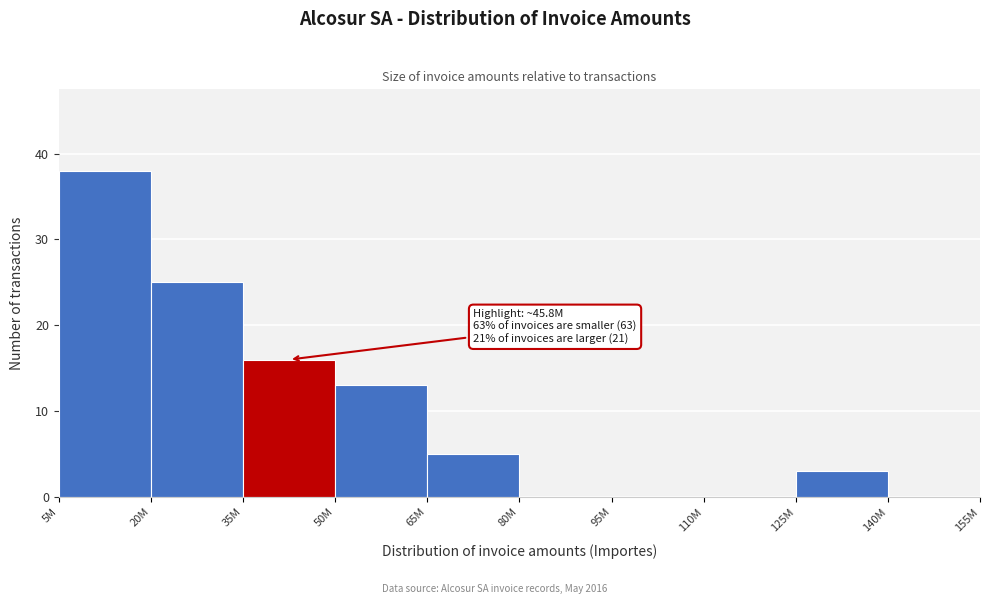

Reading left to right, what are all the values shown in this chart?

5M=38	20M=25	35M=16	50M=13	65M=5	80M=0	95M=0	110M=0	125M=3	140M=0